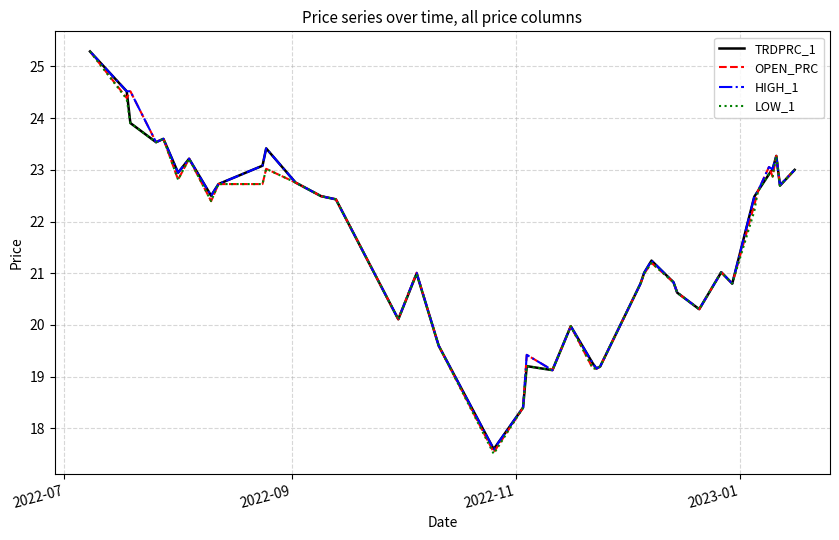

What is the maximum value shown in the chart?

25.3